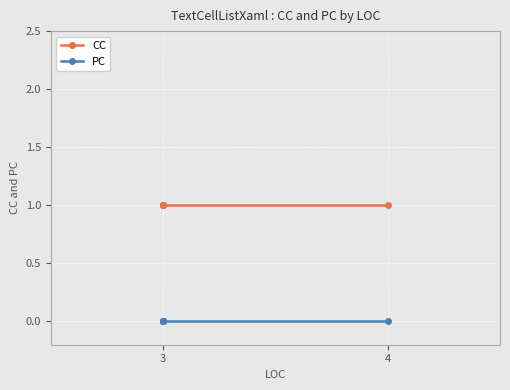

List the series in order of their peak value, lowest first.

PC, CC